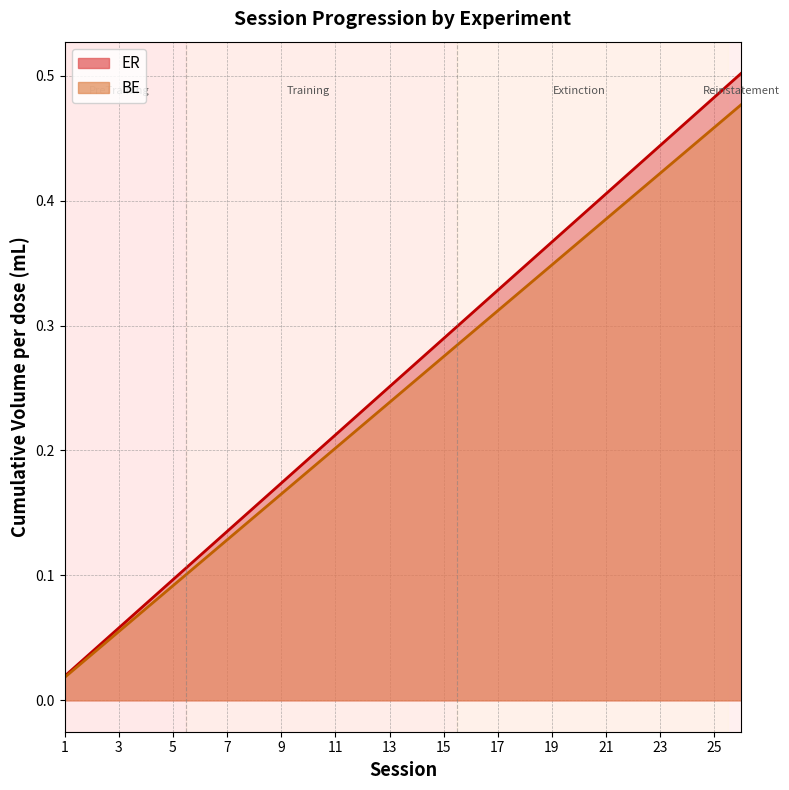

Reading left to right, list all the values displayed in this chart.

1=0.0	2=0.0	3=0.1	4=0.1	5=0.1	6=0.1	7=0.1	8=0.2	9=0.2	10=0.2	11=0.2	12=0.2	13=0.3	14=0.3	15=0.3	16=0.3	17=0.3	18=0.3	19=0.4	20=0.4	21=0.4	22=0.4	23=0.4	24=0.5	25=0.5	26=0.5